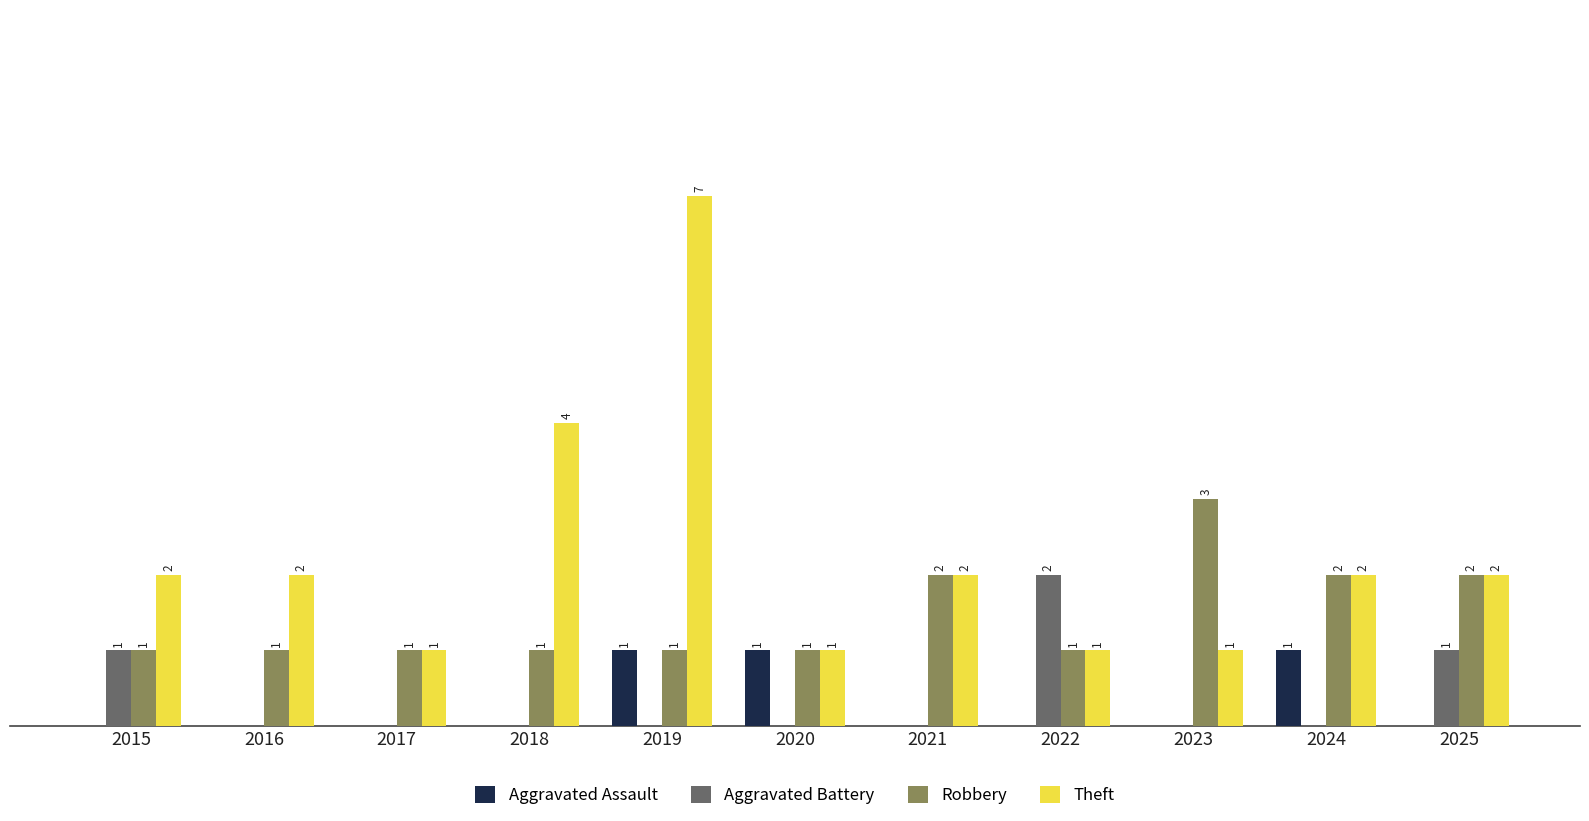

Is the value of Aggravated Battery at 2015 greater than the value of Theft at 2025?

No